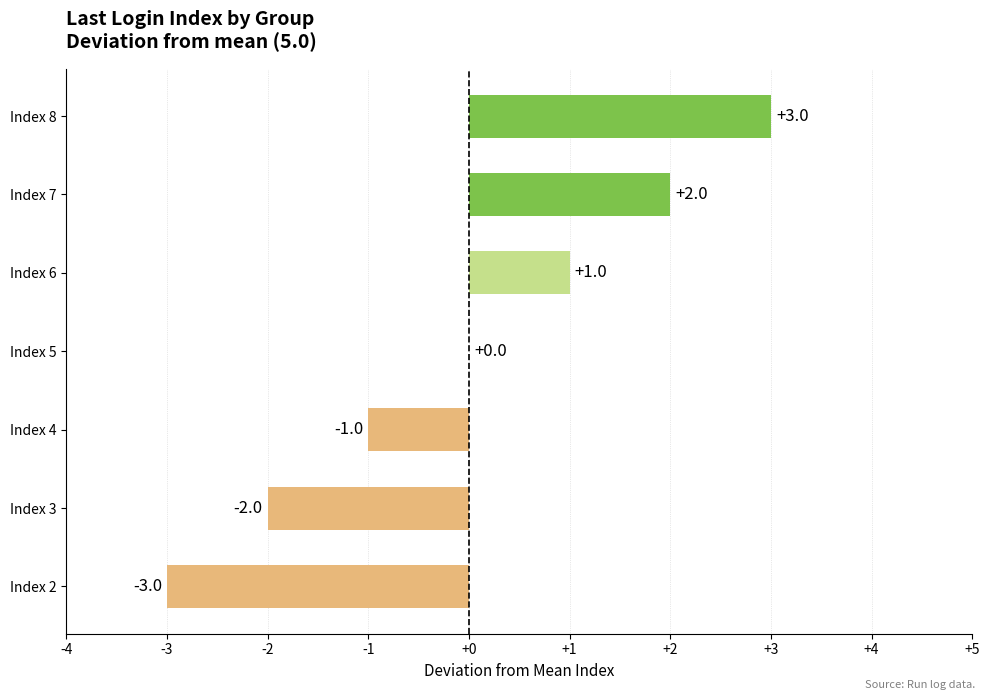

What is the maximum value shown in the chart?

3